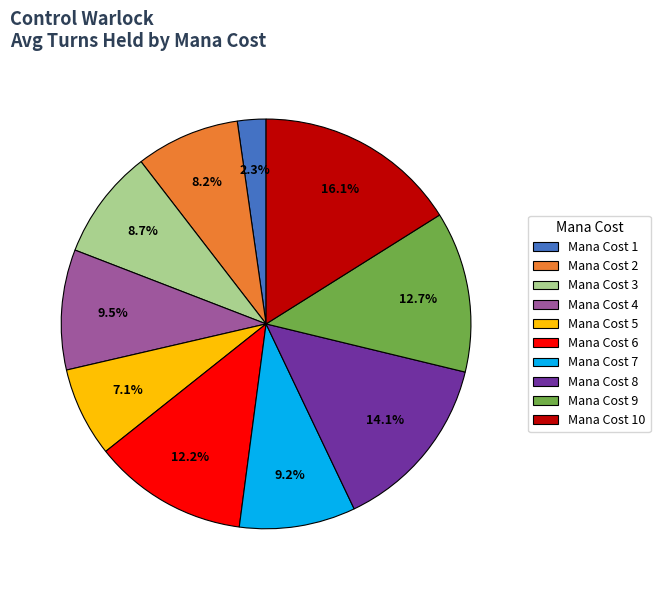

To the nearest percent, what is the average slice percentage?

10%